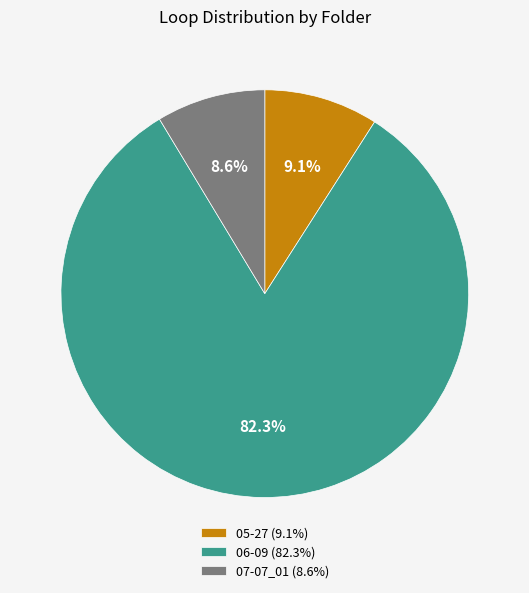

The 06-09 slice represents 82% of the pie. True or false?

True